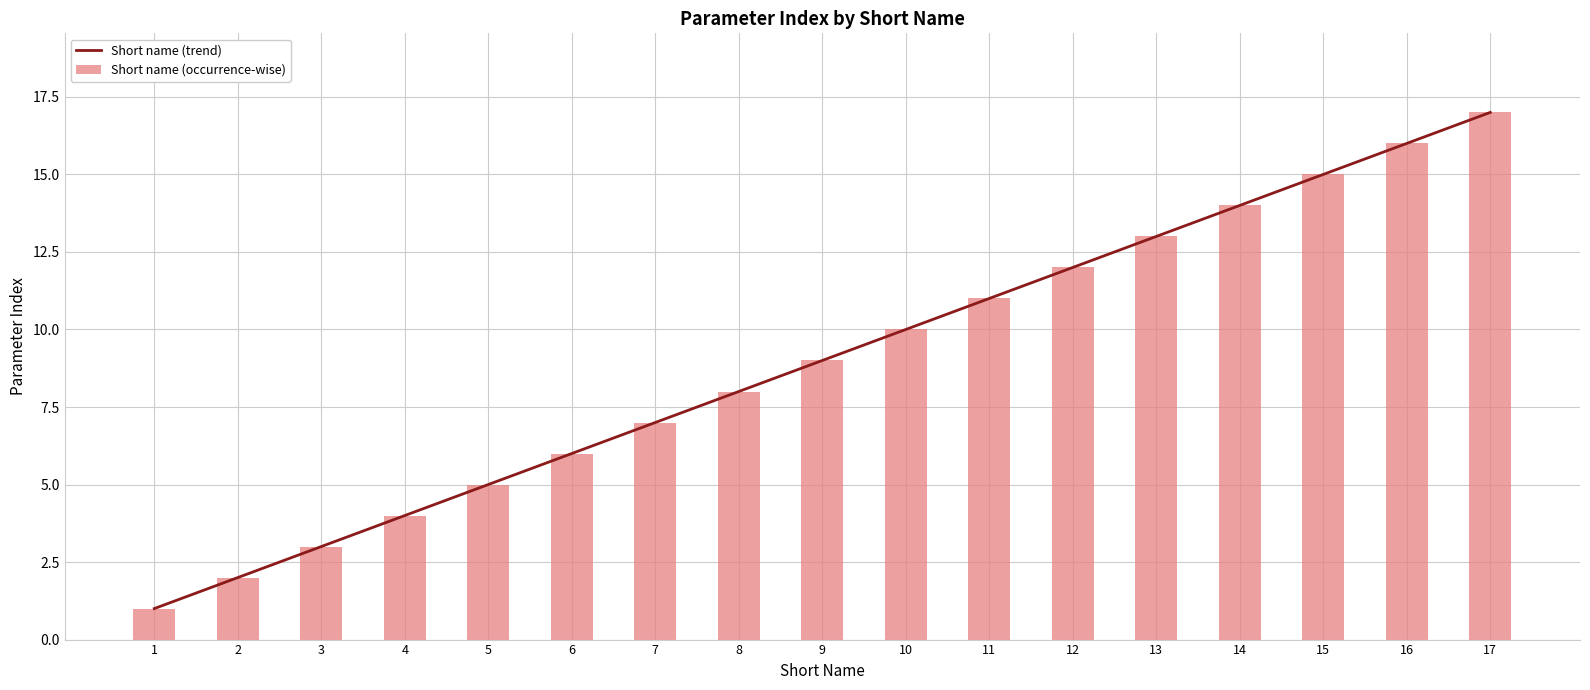

True or false: Short name (occurrence-wise) has a value of 4 at 3.

False